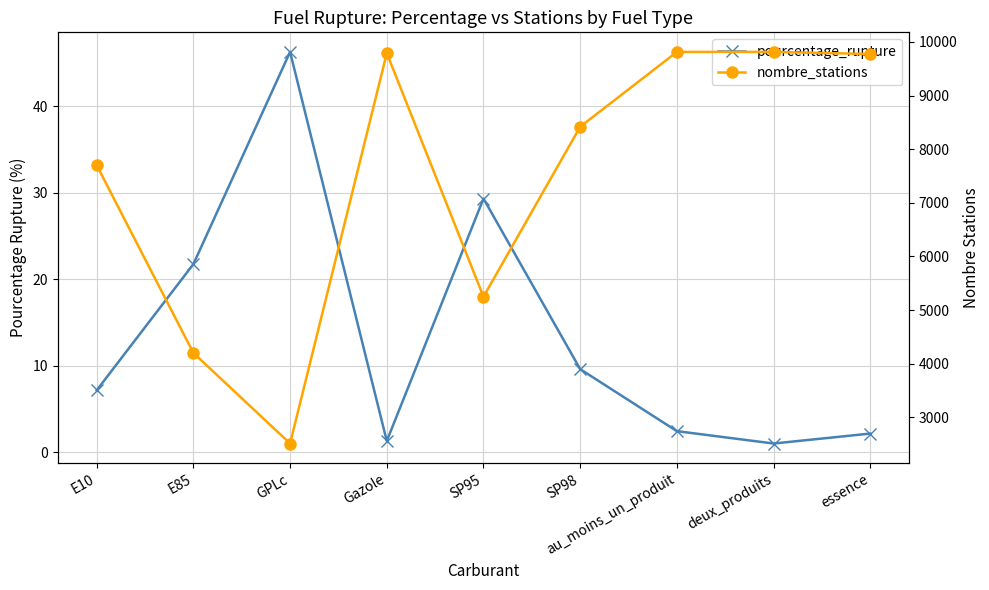

Is the value of nombre_stations at deux_produits greater than the value of pourcentage_rupture at au_moins_un_produit?

Yes